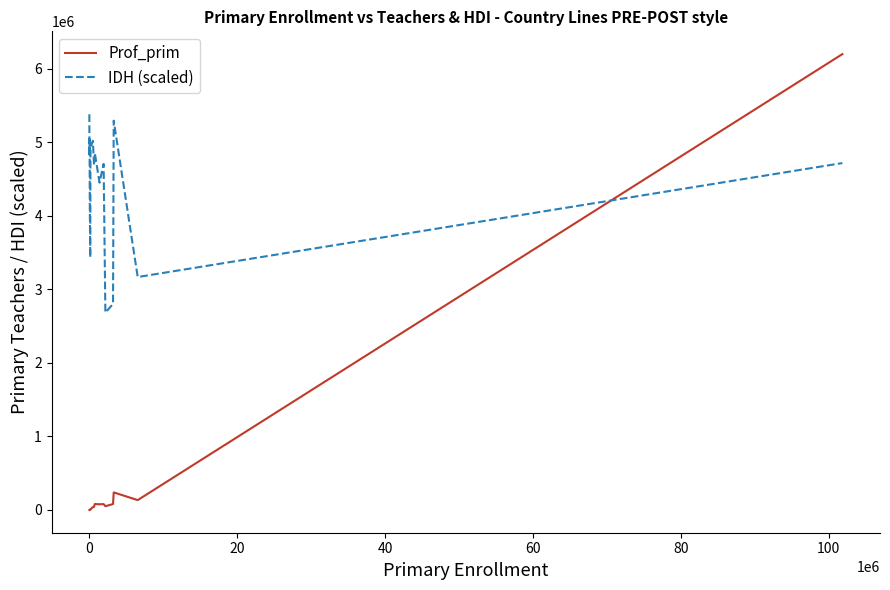

Which series has the widest spread of values?

Prof_prim